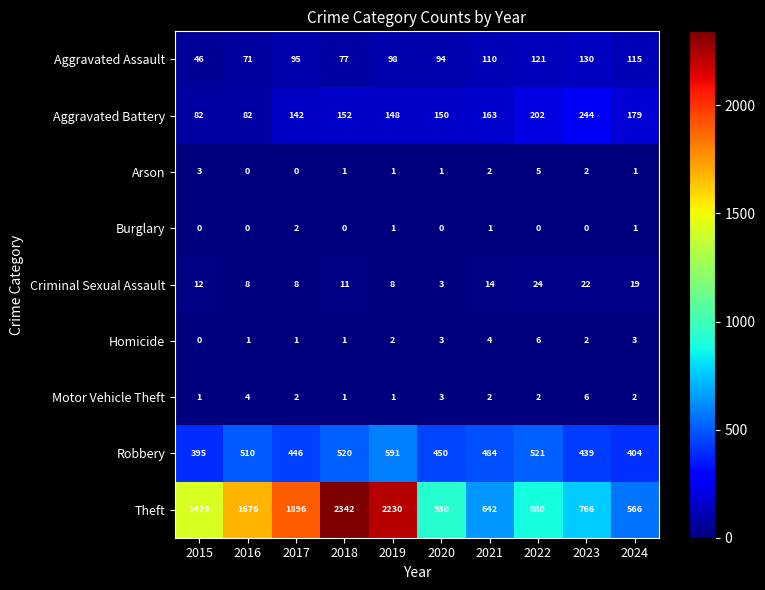

Read the Aggravated Assault value at 2016.

71